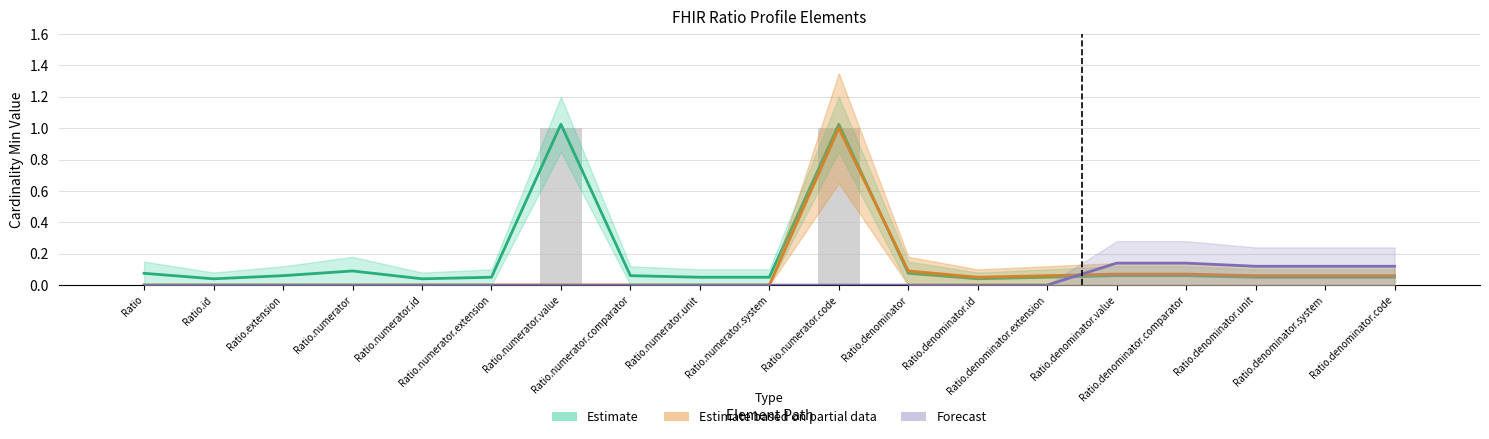

Where is the data nearest to the value 0?

Ratio